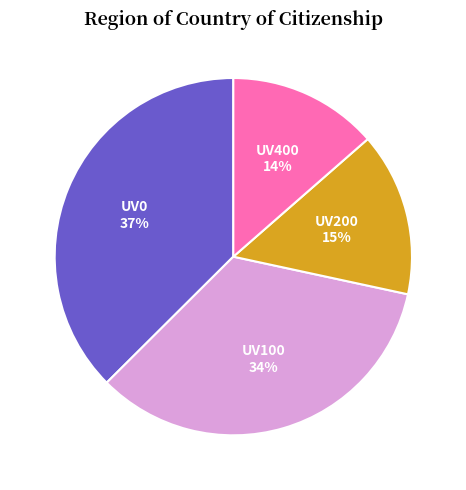

How many slices are in this pie chart?

4